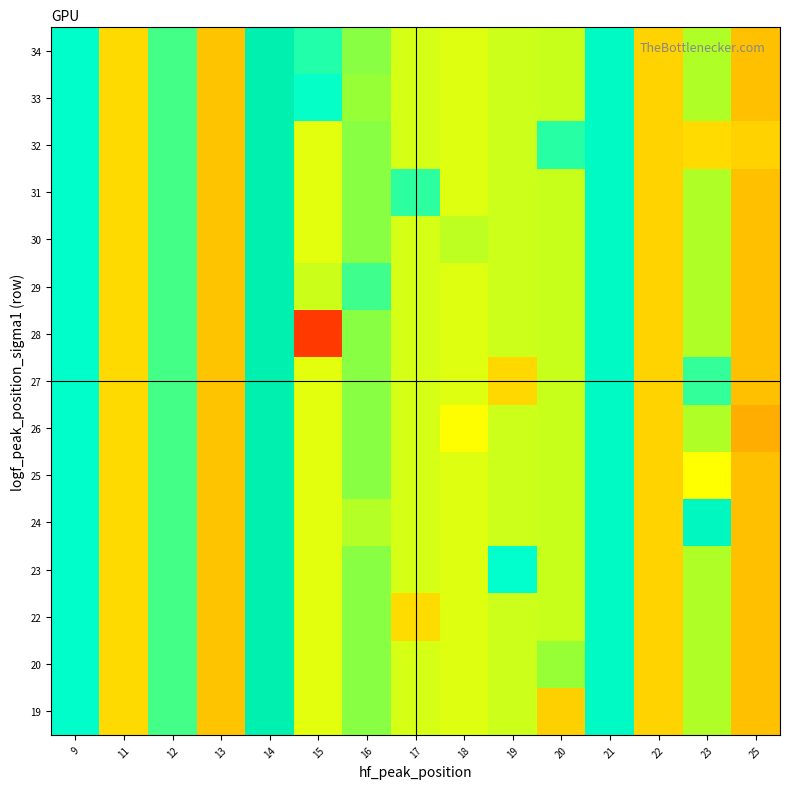

At how many categories does at least one series exceed 0?

15